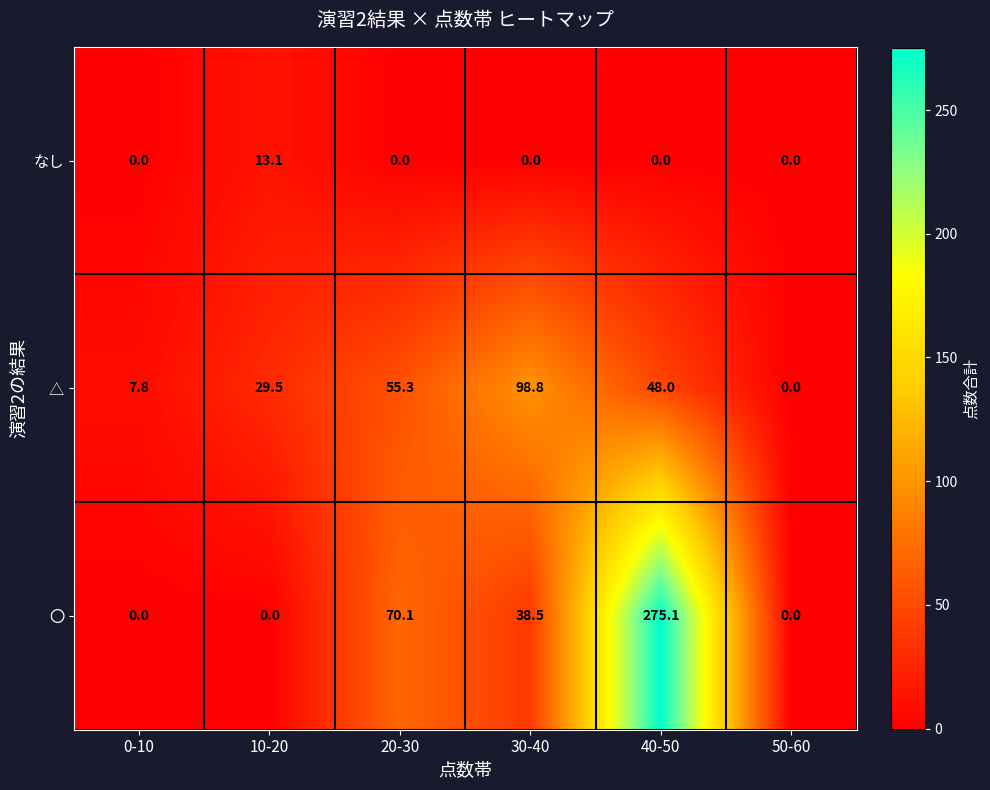

Which label corresponds to the largest value in the chart?

40-50